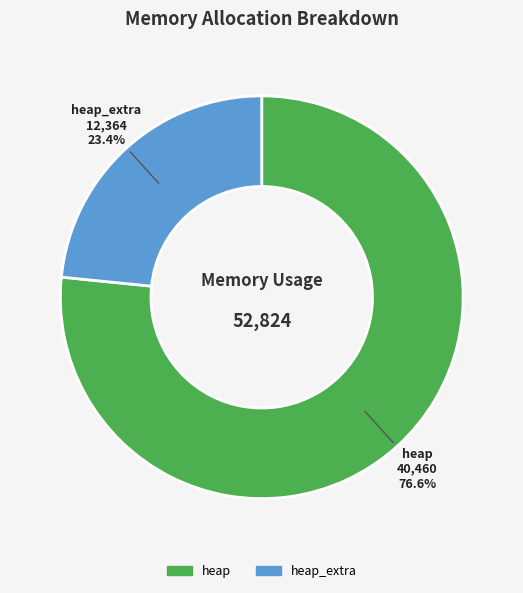

Rank the categories by value from lowest to highest.

heap_extra, heap